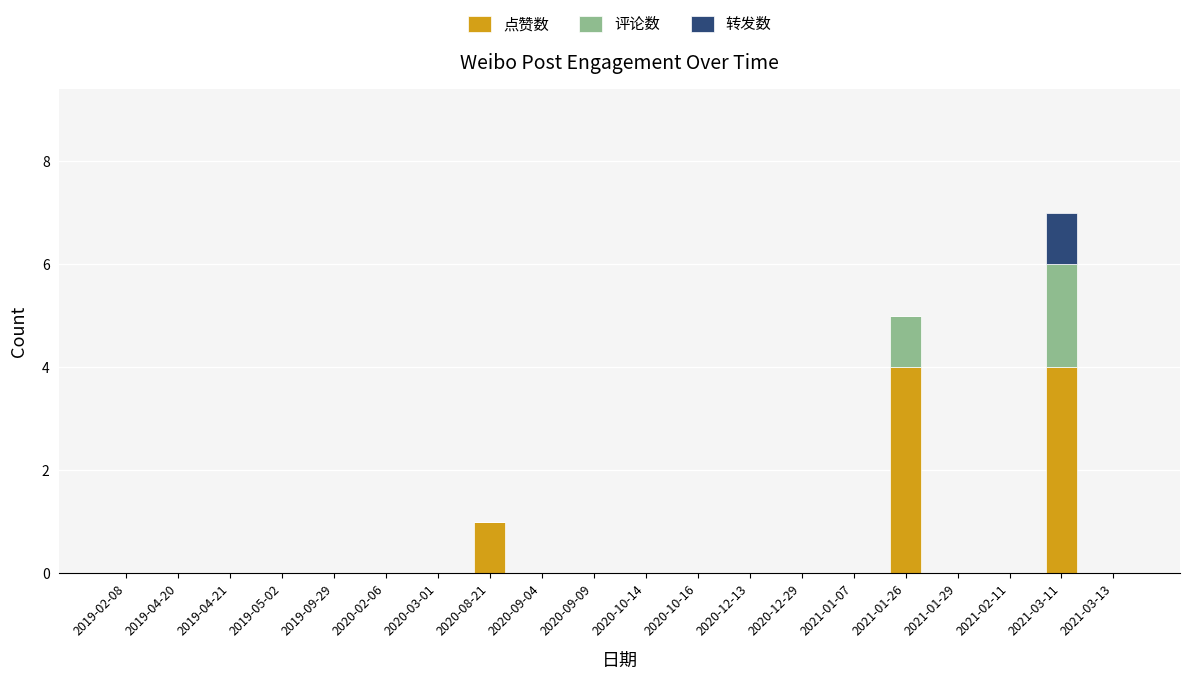

Is it true that 点赞数 equals 0 at 2020-10-16?

True